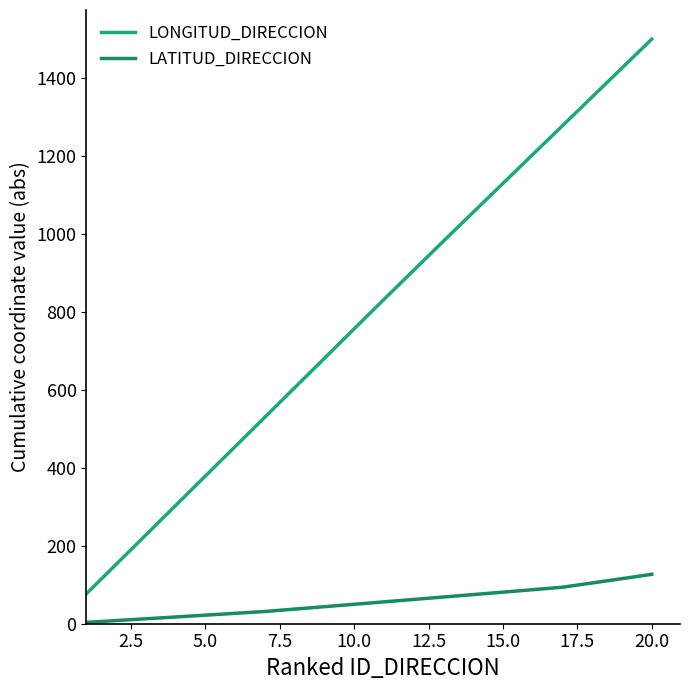

What is the label of the 9th point from the left?

20.0